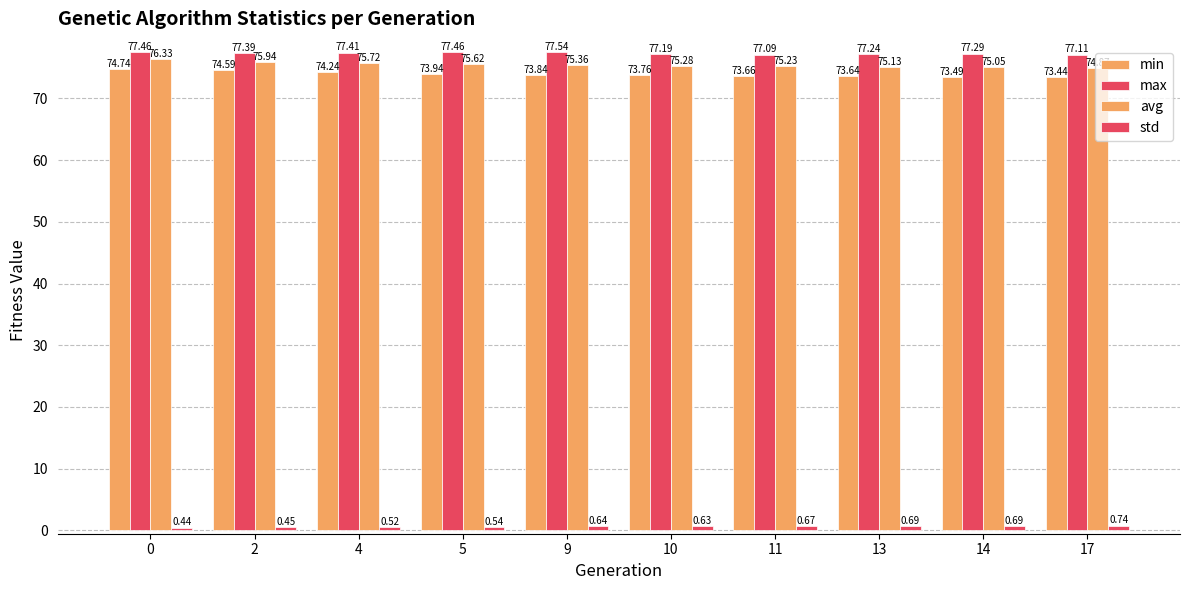

What is the maximum value for min?

74.7